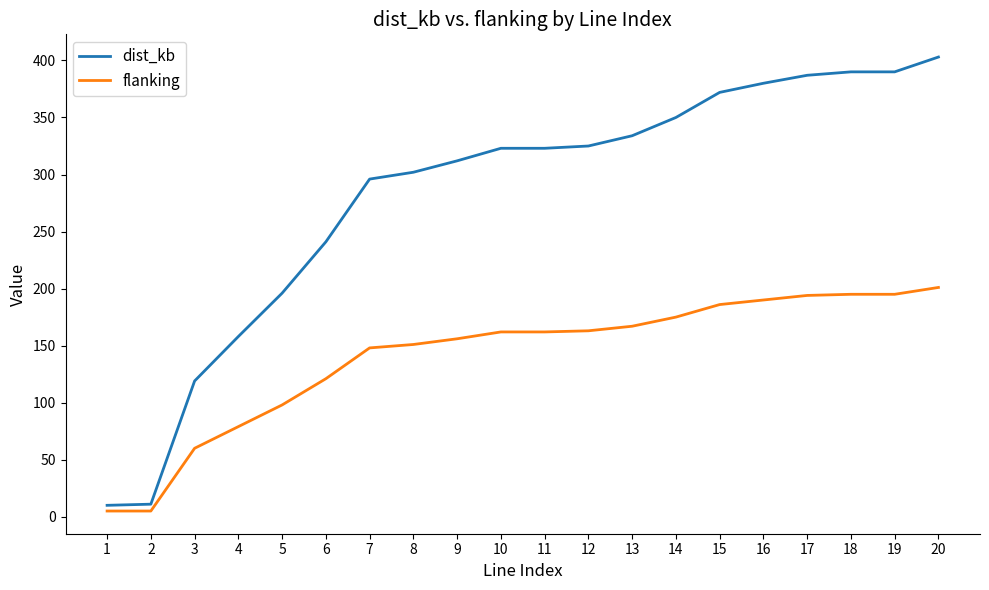

Is it true that dist_kb equals 308 at 5?

False